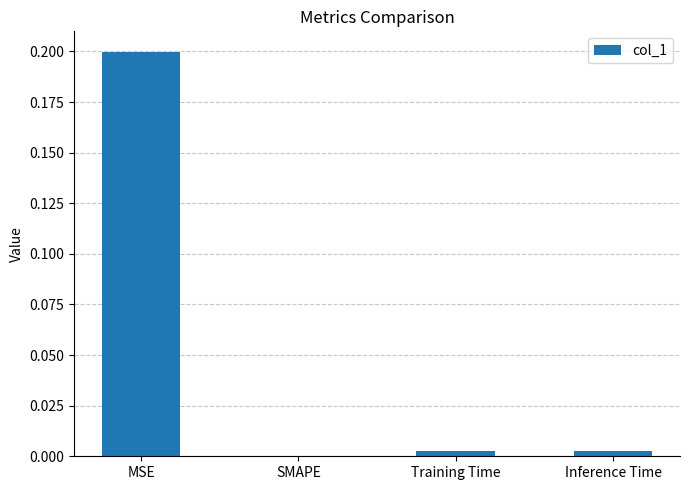

At which category does the chart reach its peak across all series?

MSE